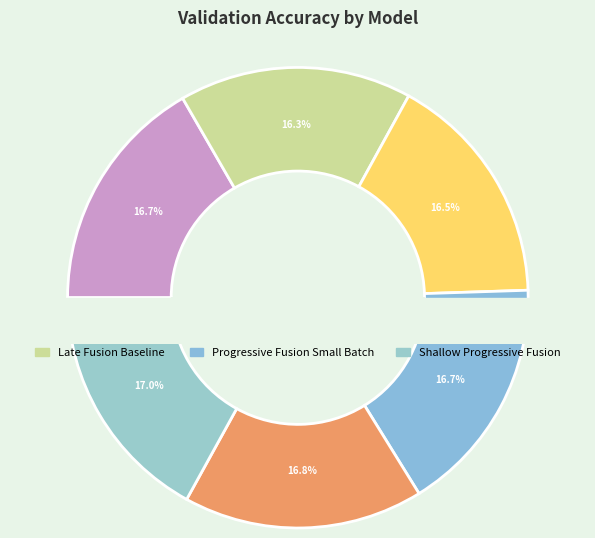

The Early Fusion Baseline slice represents 22% of the pie. True or false?

False